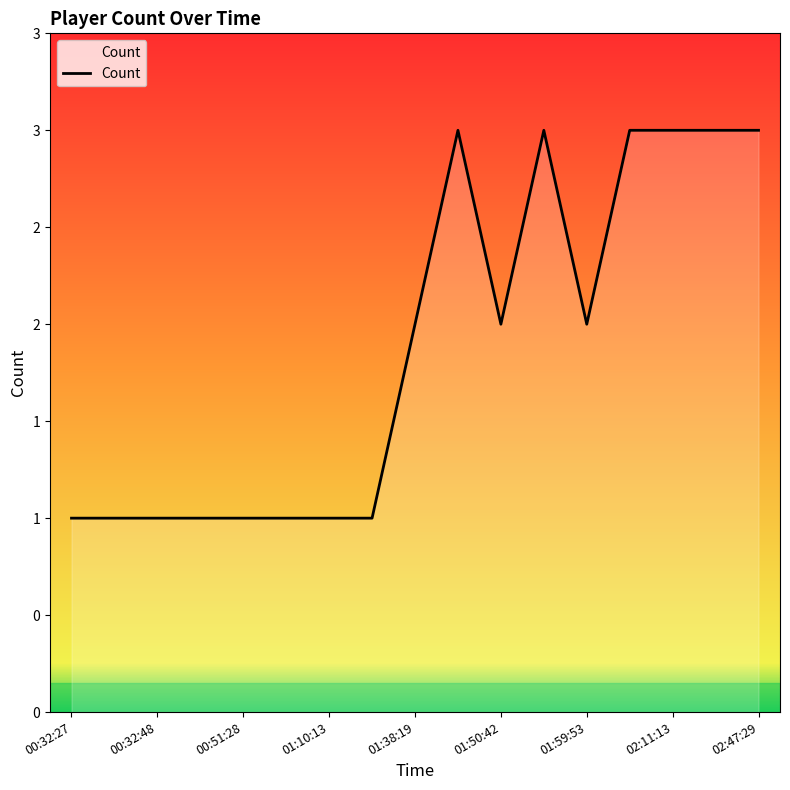

Does the chart display data point markers on the line(s)?

No